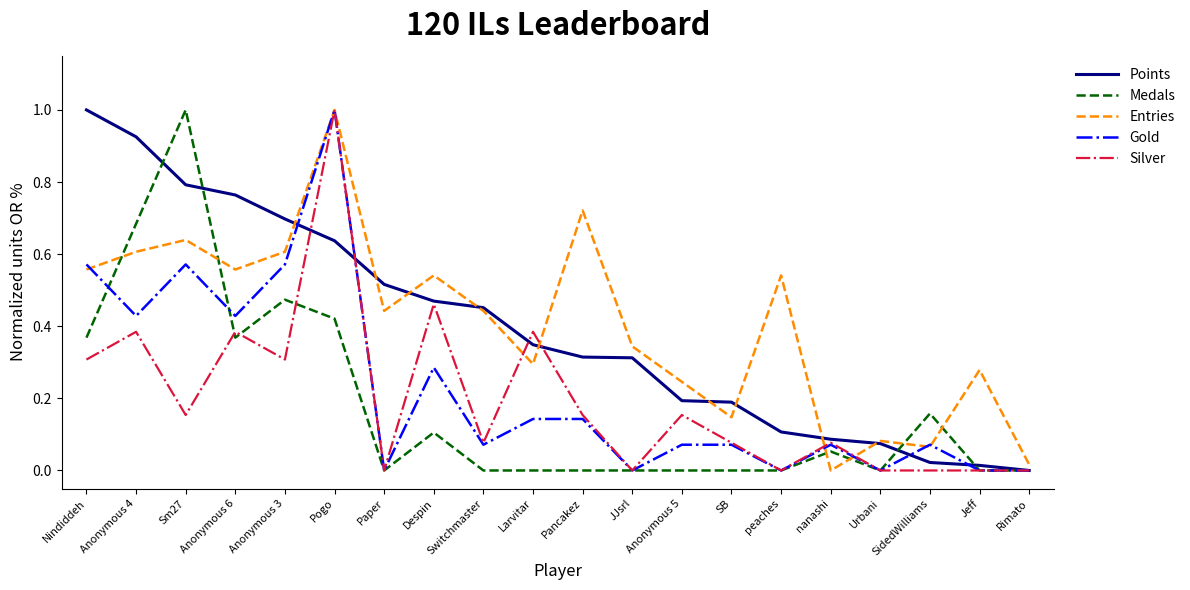

What position from the right is JJsrl?

9